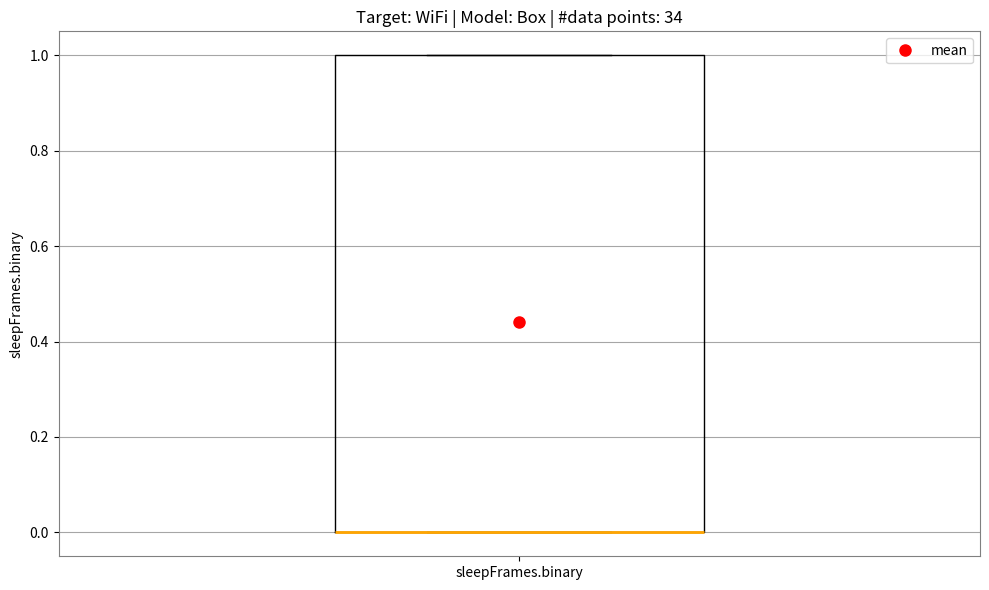

Where is the lower edge of the box for sleepFrames.binary on the y-axis? The values are not printed on the chart, so give them approximately, as read against the axis.

0